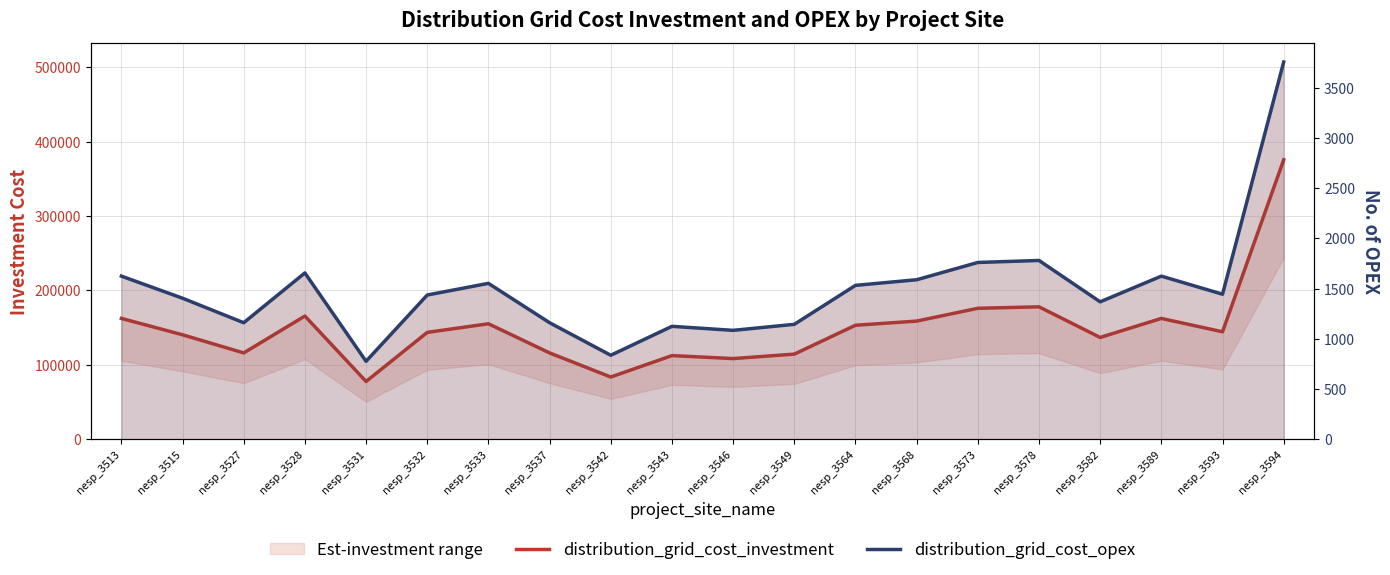

Between nesp_3528 and nesp_3537, which is larger?

nesp_3528